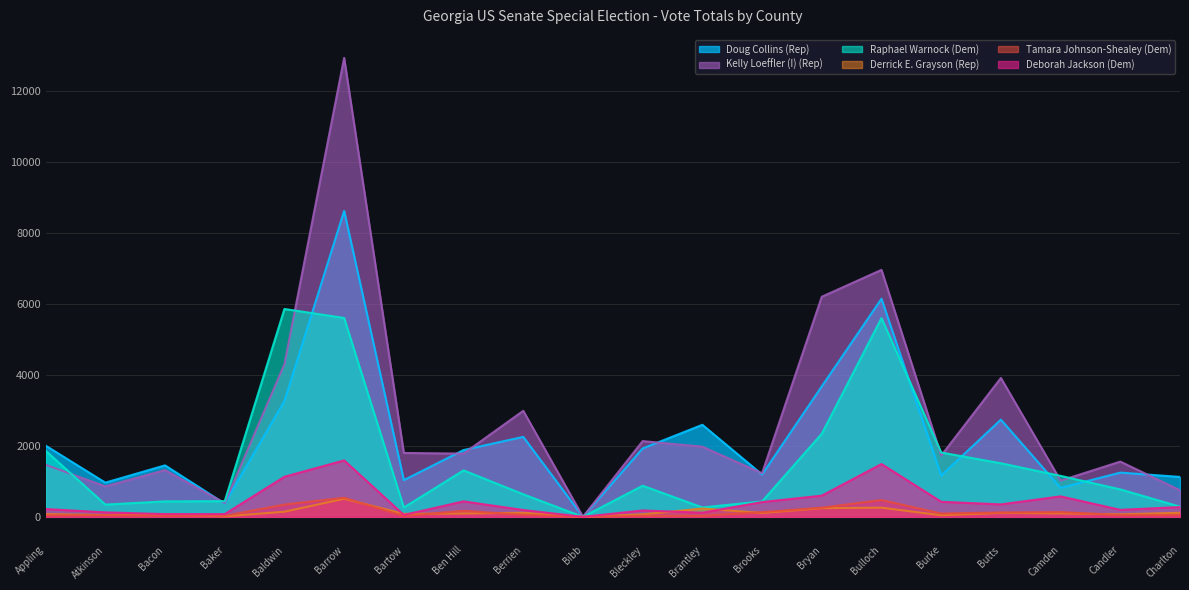

Is the value of Kelly Loeffler (I) (Rep) at Candler greater than the value of Deborah Jackson (Dem) at Bleckley?

Yes